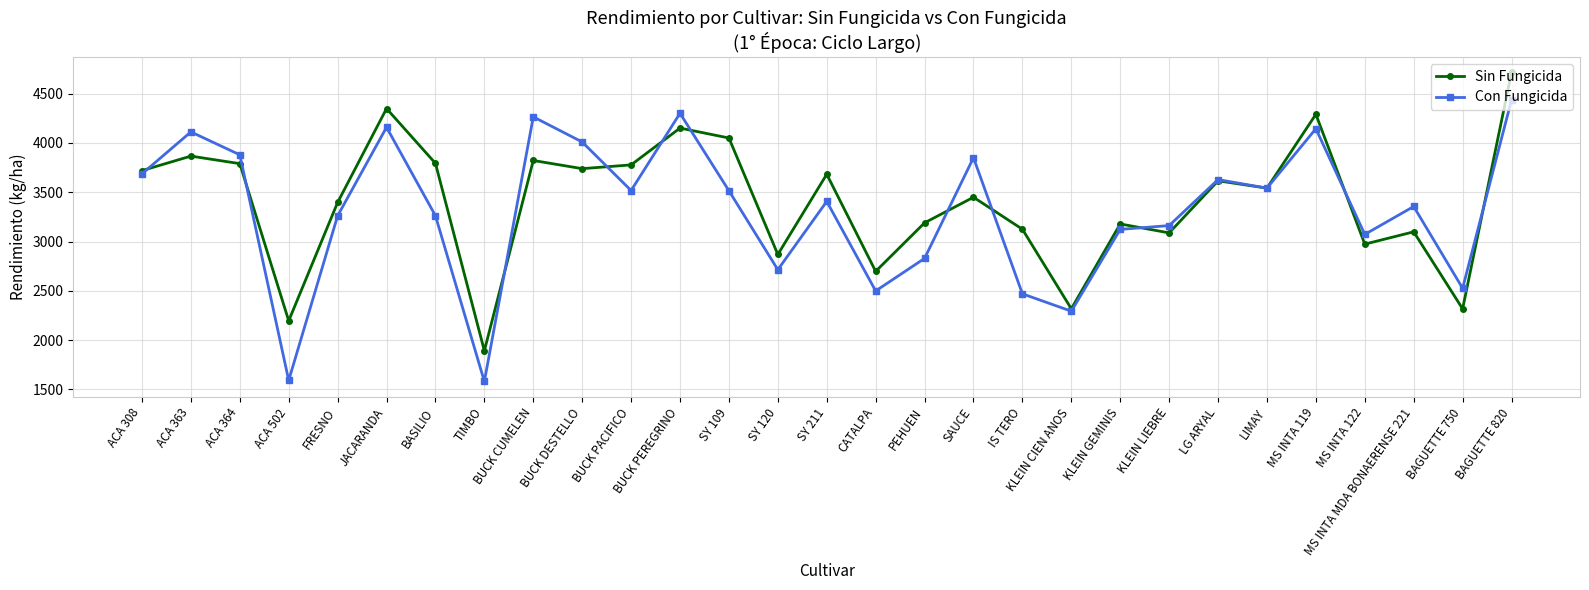

At which category does Con Fungicida reach its first local valley?

ACA 502